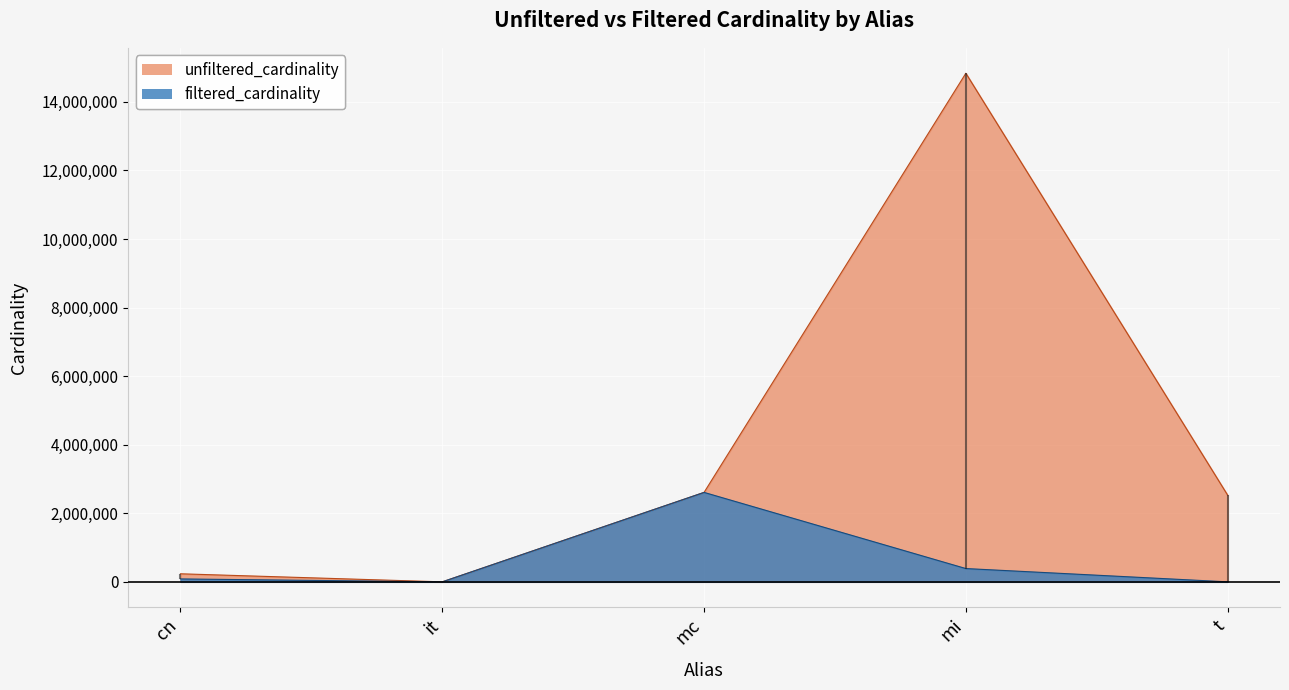

The value of unfiltered_cardinality at cn is 234997. True or false?

True